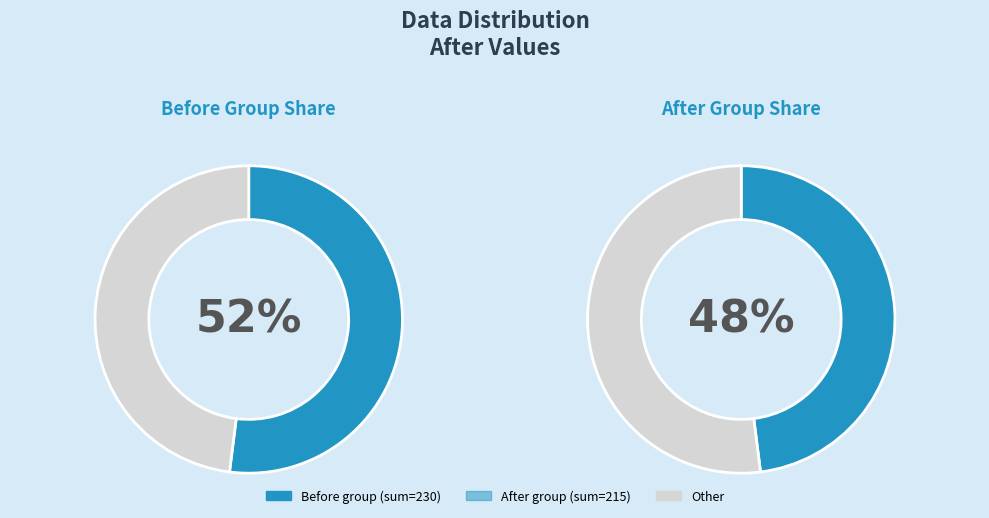

To the nearest percent, what portion does 85 represent?

16%